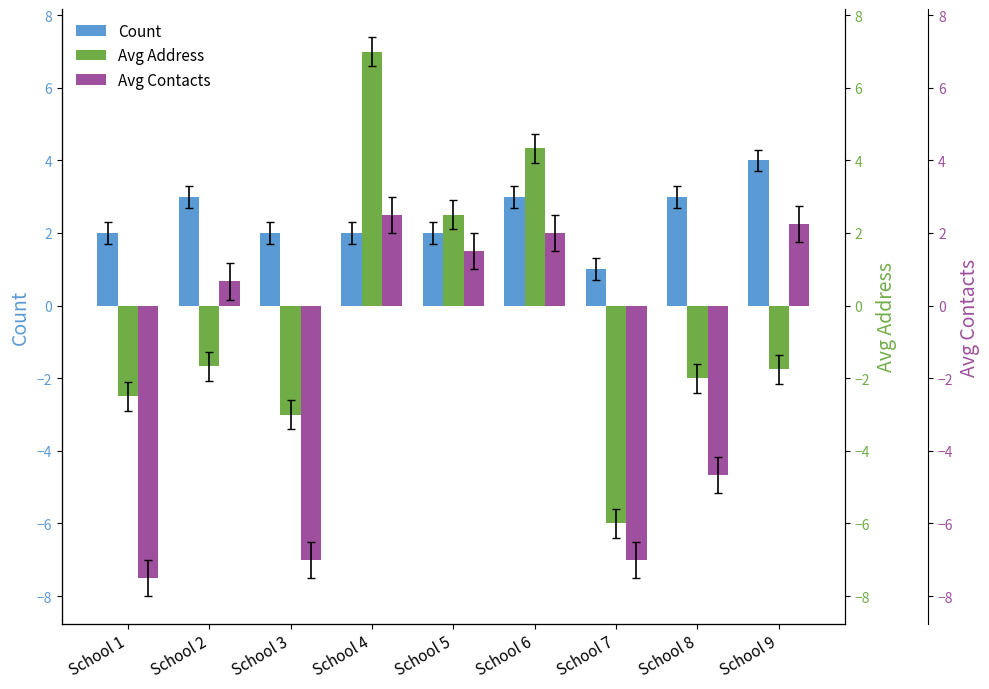

What is the lowest value of the Avg Address series?

-6.0